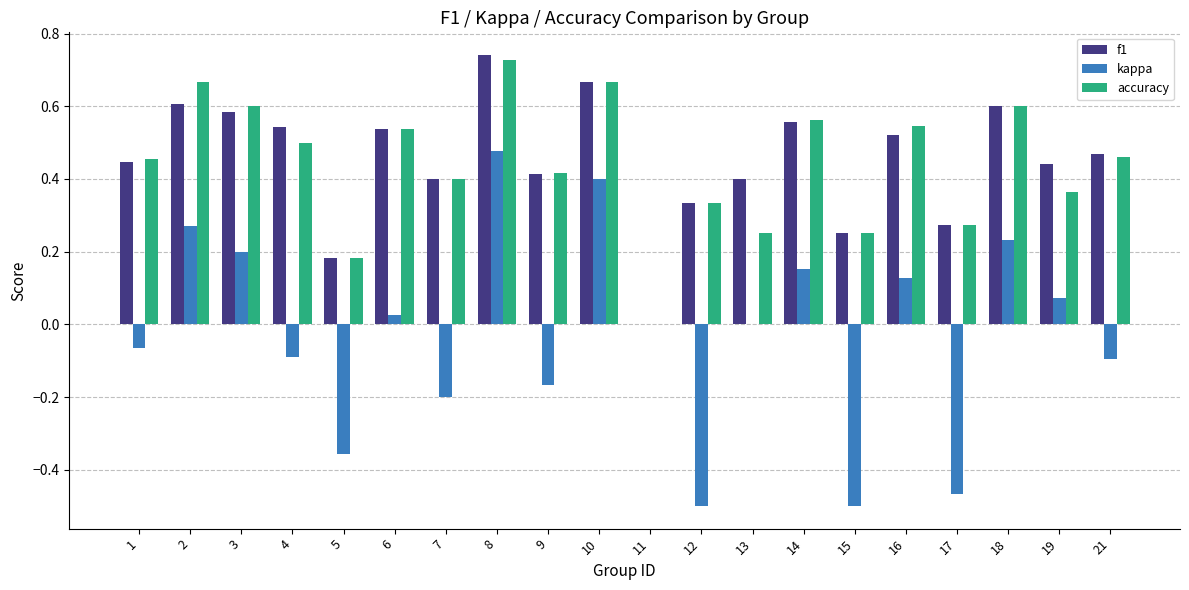

What is the sum of all f1 values?

9.0